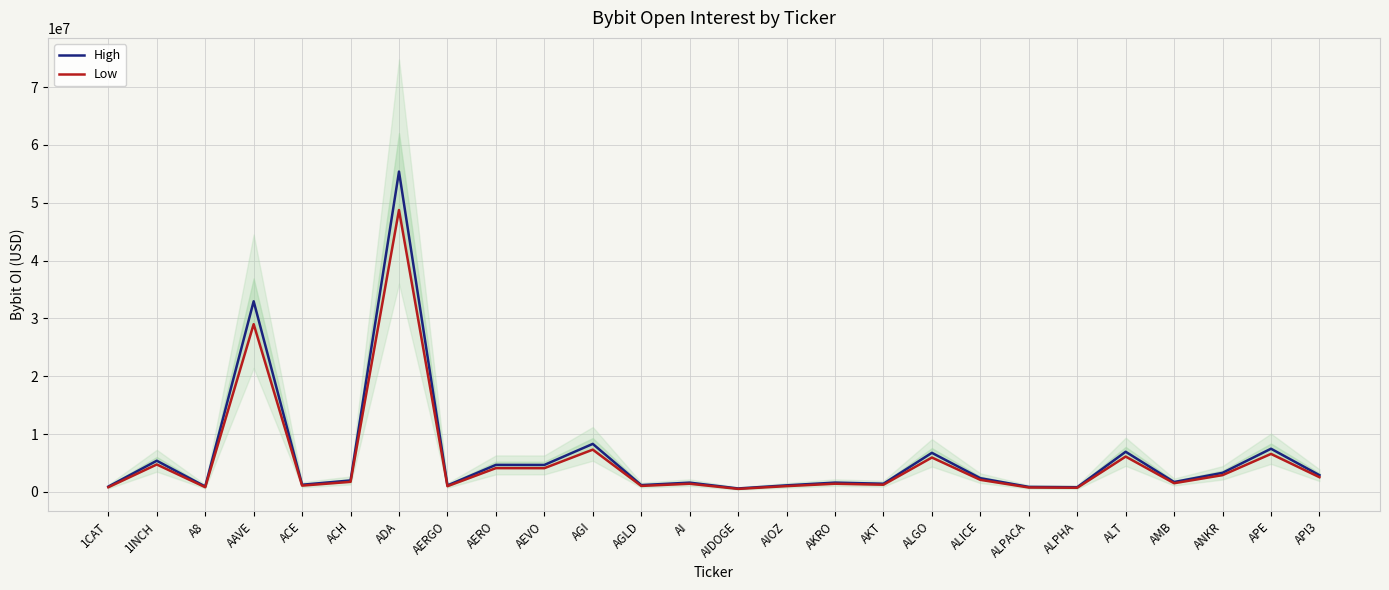

Count the number of categories in the chart.

26